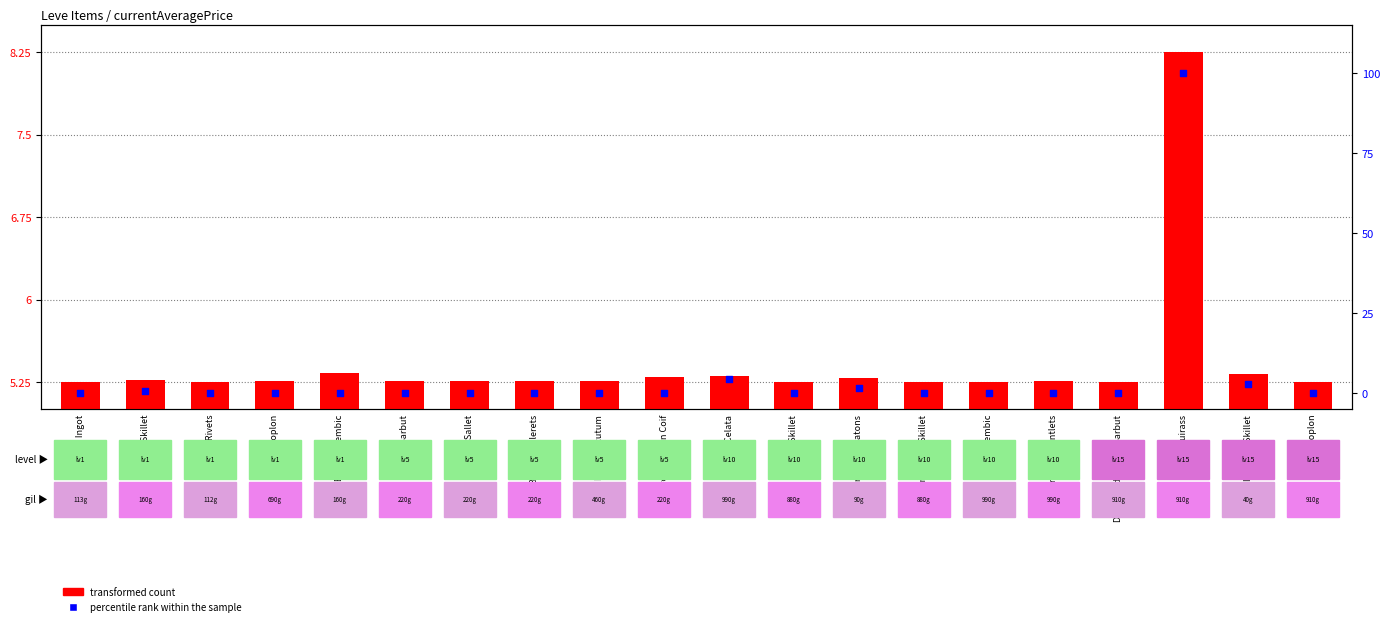

Which series reaches the minimum Y coordinate?

percentile rank within the sample